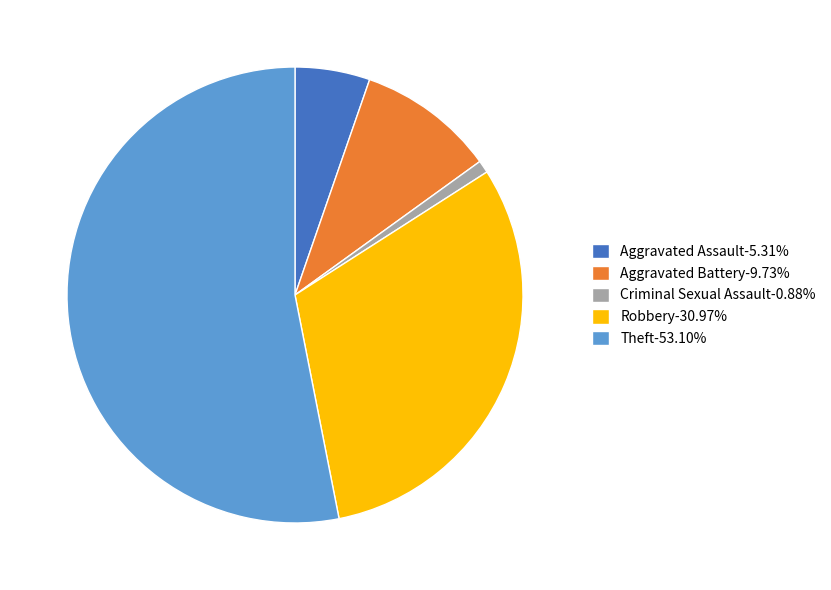

Do Aggravated Battery and Criminal Sexual Assault together represent more than half of the pie?

No